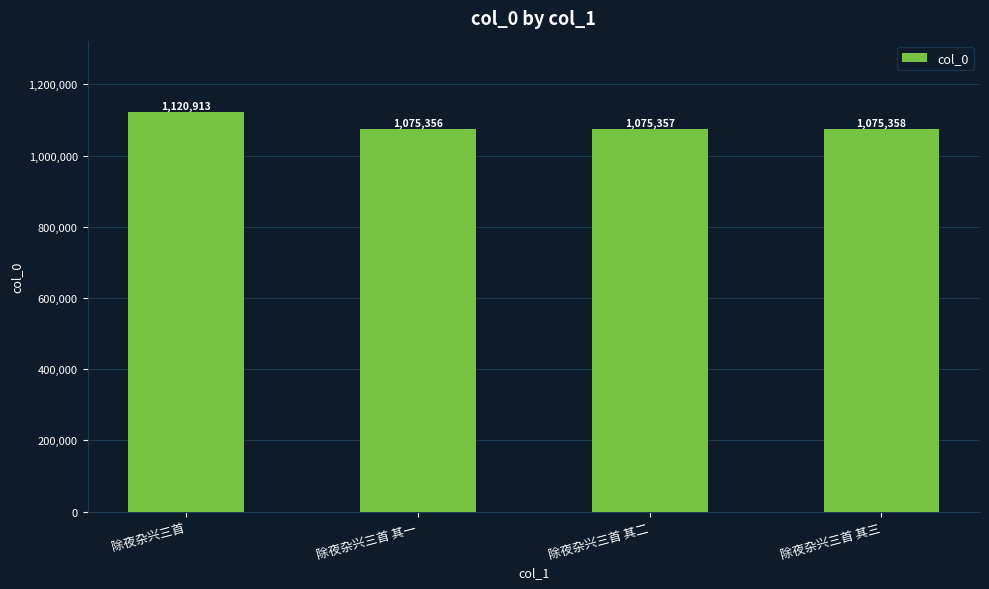

Rank the categories by value from highest to lowest.

除夜杂兴三首, 除夜杂兴三首 其三, 除夜杂兴三首 其二, 除夜杂兴三首 其一